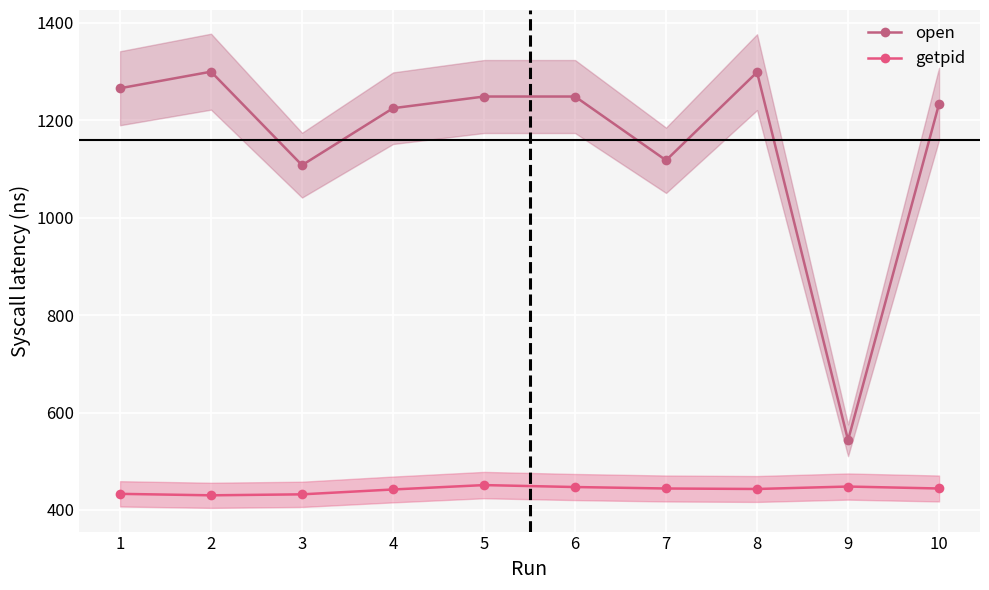

Rank the series at 3 from lowest to highest value.

getpid, open